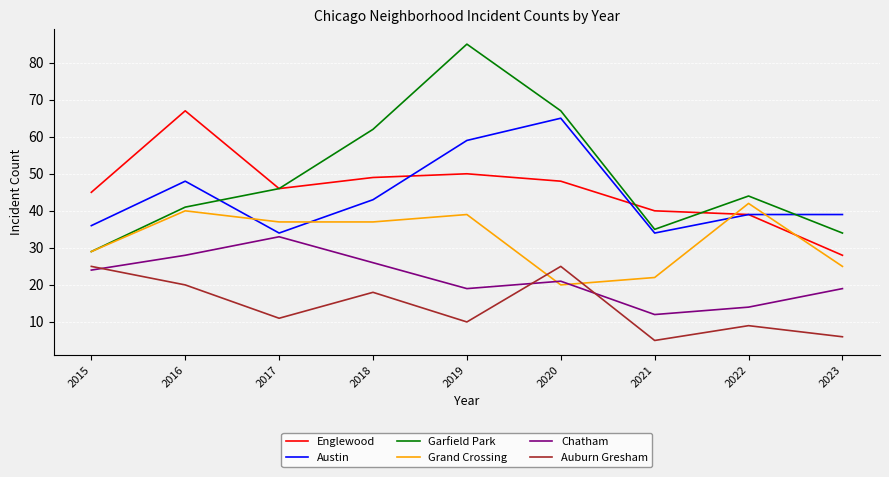

Rank the series at 2018 from lowest to highest value.

Auburn Gresham, Chatham, Grand Crossing, Austin, Englewood, Garfield Park